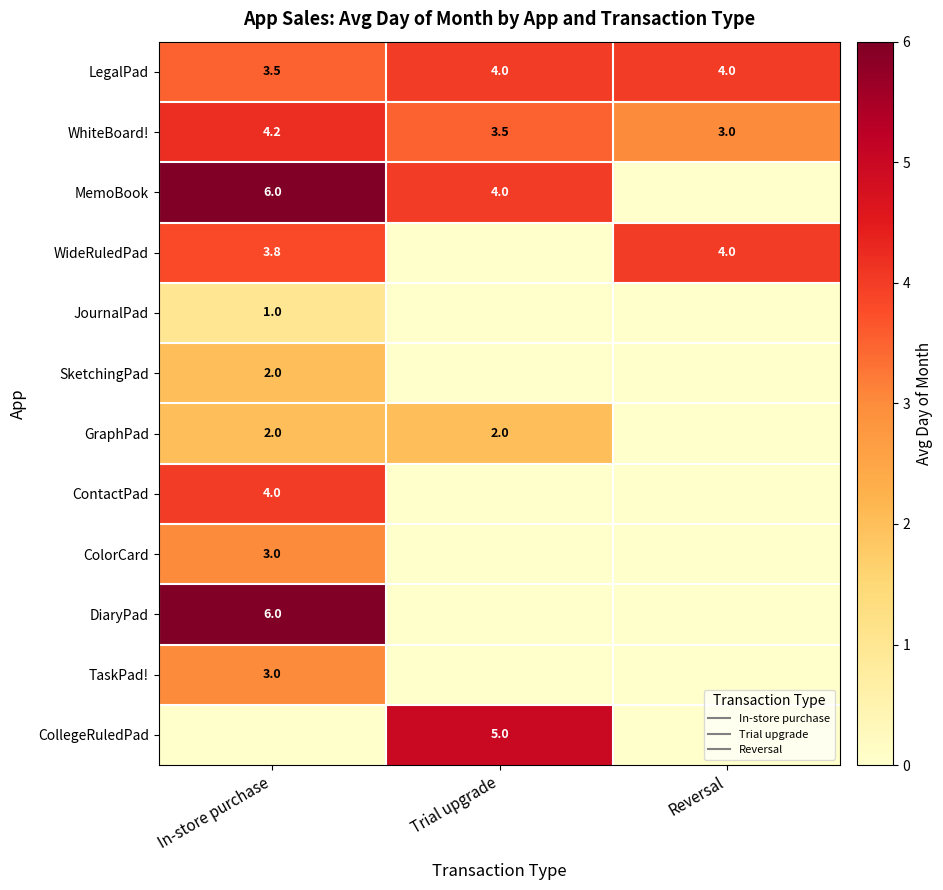

Where is GraphPad nearest to the value 1?

In-store purchase